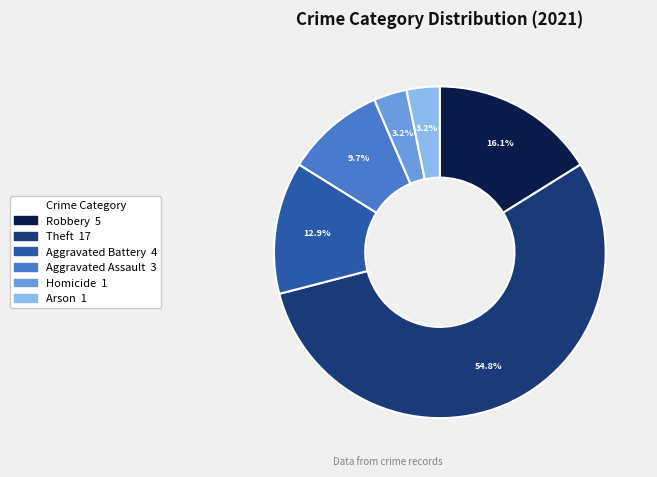

How many segments does this pie chart have?

6